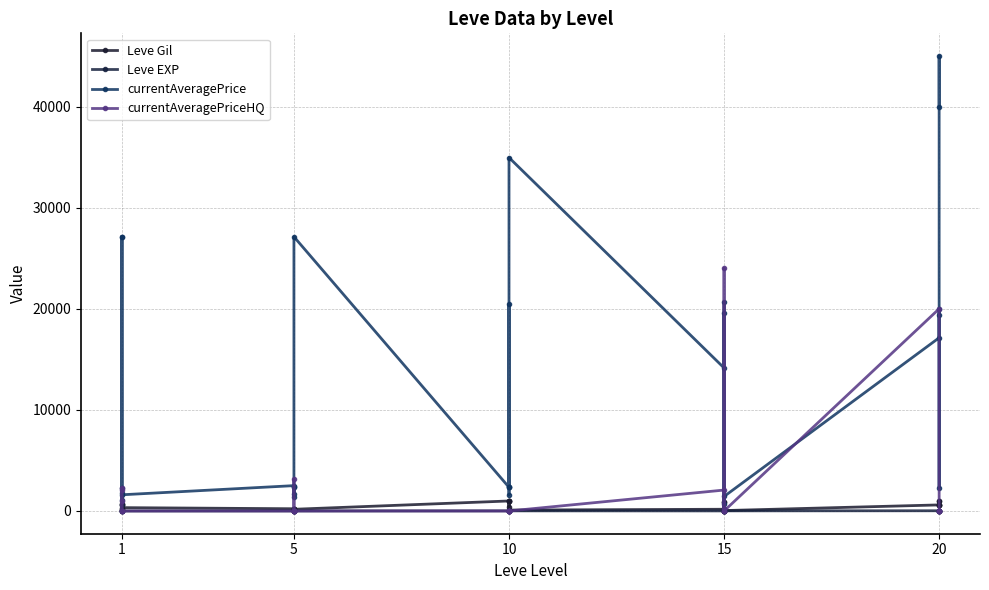

Which series ends up on top after the final intersection of Leve Gil and Leve EXP?

Leve Gil